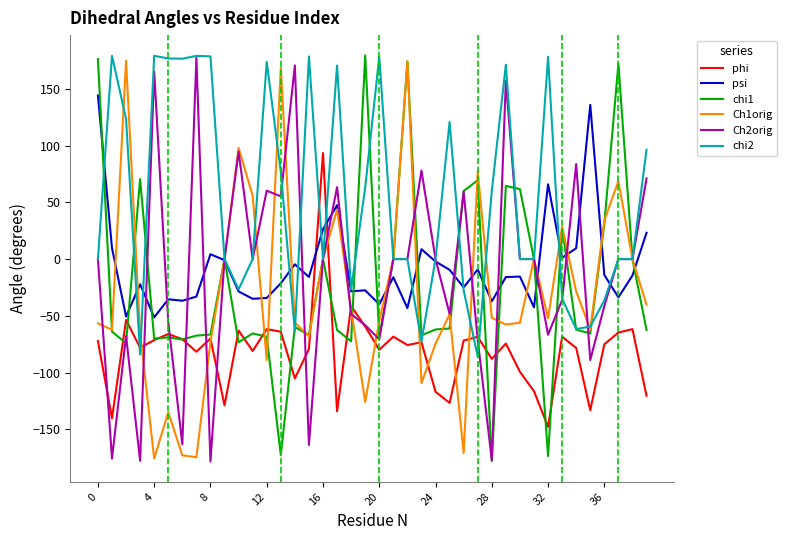

What is the minimum value shown in the chart?

-178.4